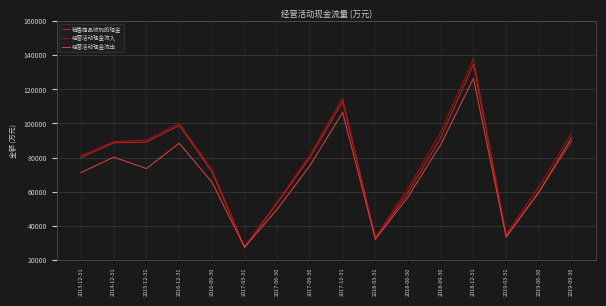

The value of 经营活动现金流入 at 2016-12-31 is 161223. True or false?

False